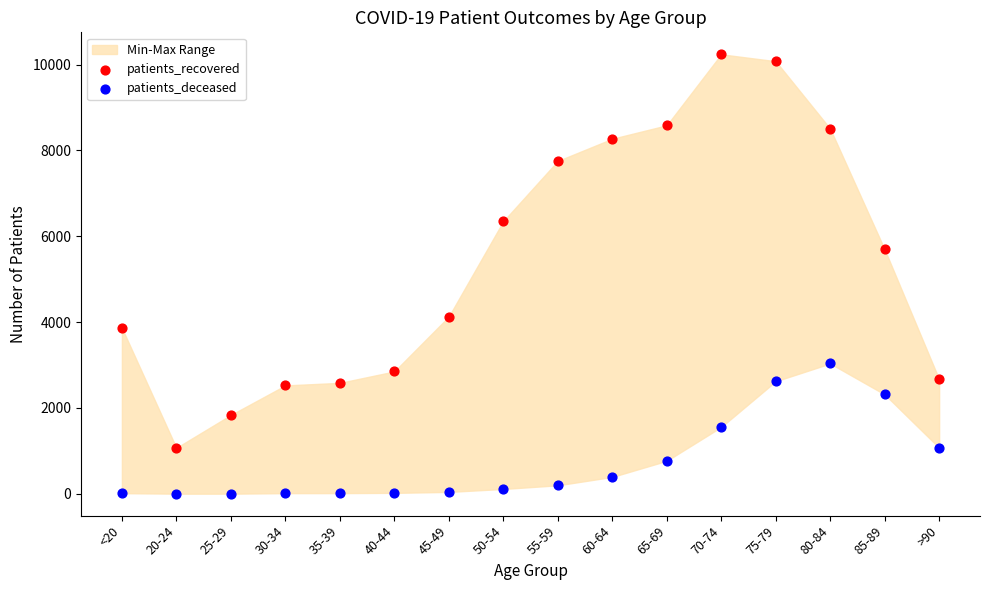

Which series contains the highest Y value?

patients_recovered